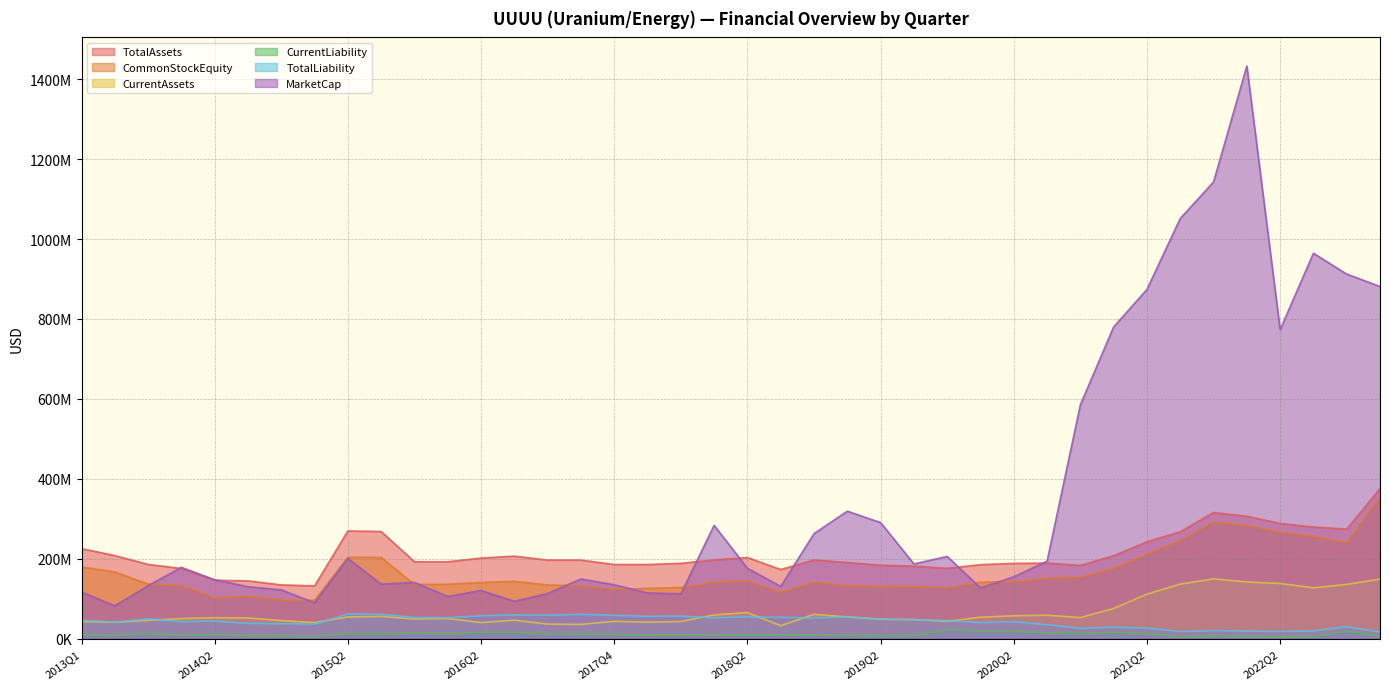

At which label does TotalLiability first exceed 45997000?

2013Q3